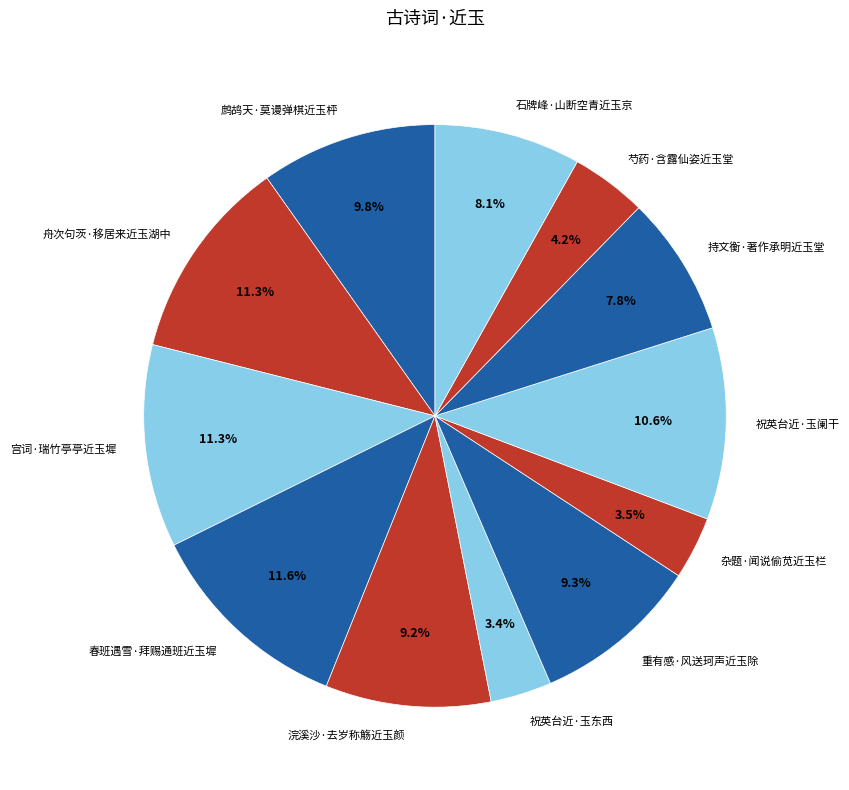

What portion of the pie excludes 石牌峰·山断空青近玉京?

91.9%